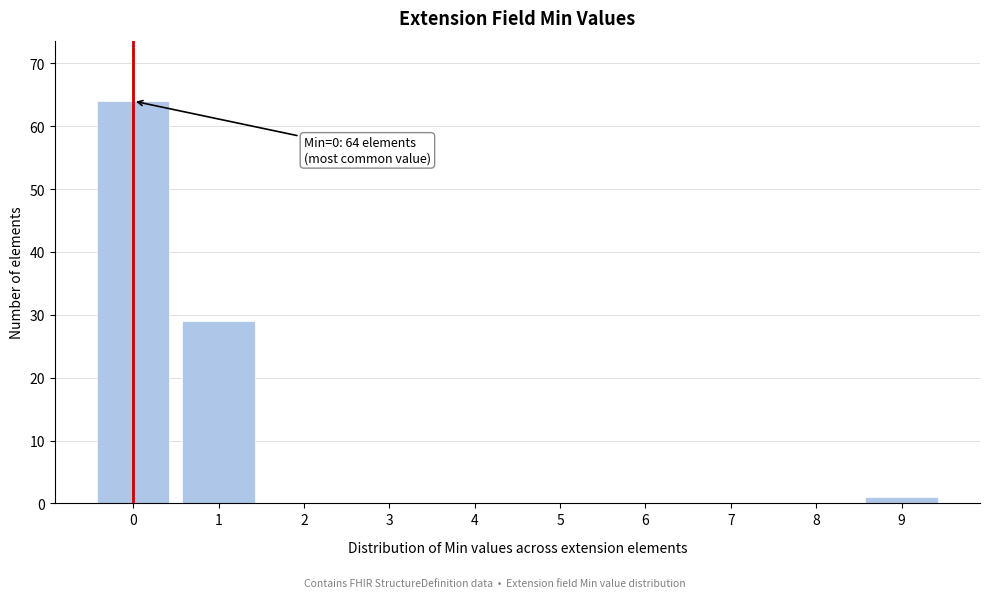

Which range on the x-axis has the tallest bar?

-0.5 to 0.5